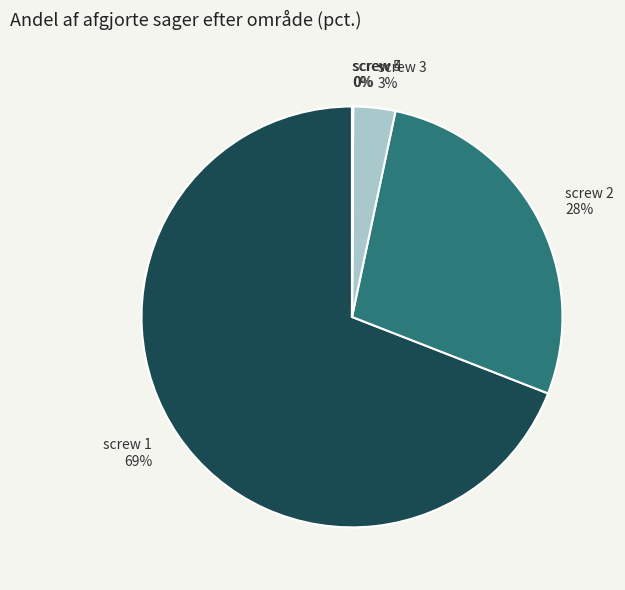

True or false: screw 1 69% accounts for 69% of the total.

True